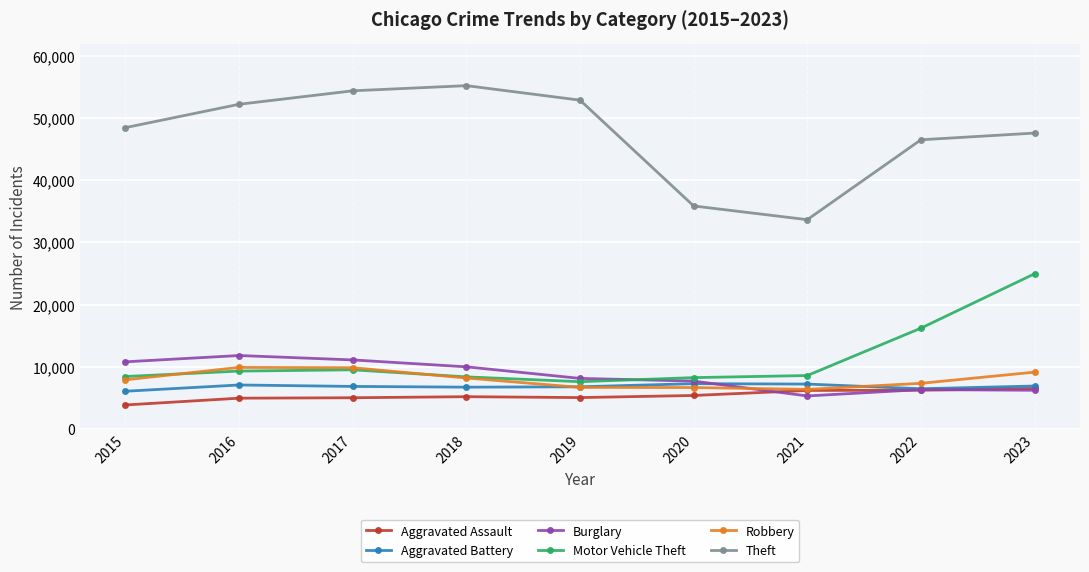

Where do Robbery and Burglary first cross each other?

2020 and 2021